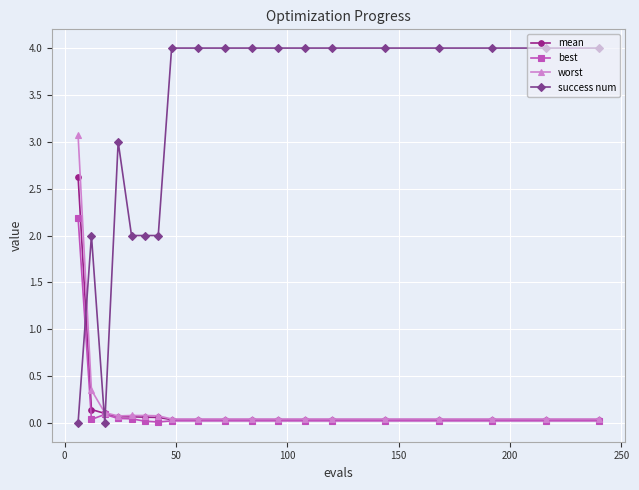

After their last crossing, which series has the higher values: success num or mean?

success num